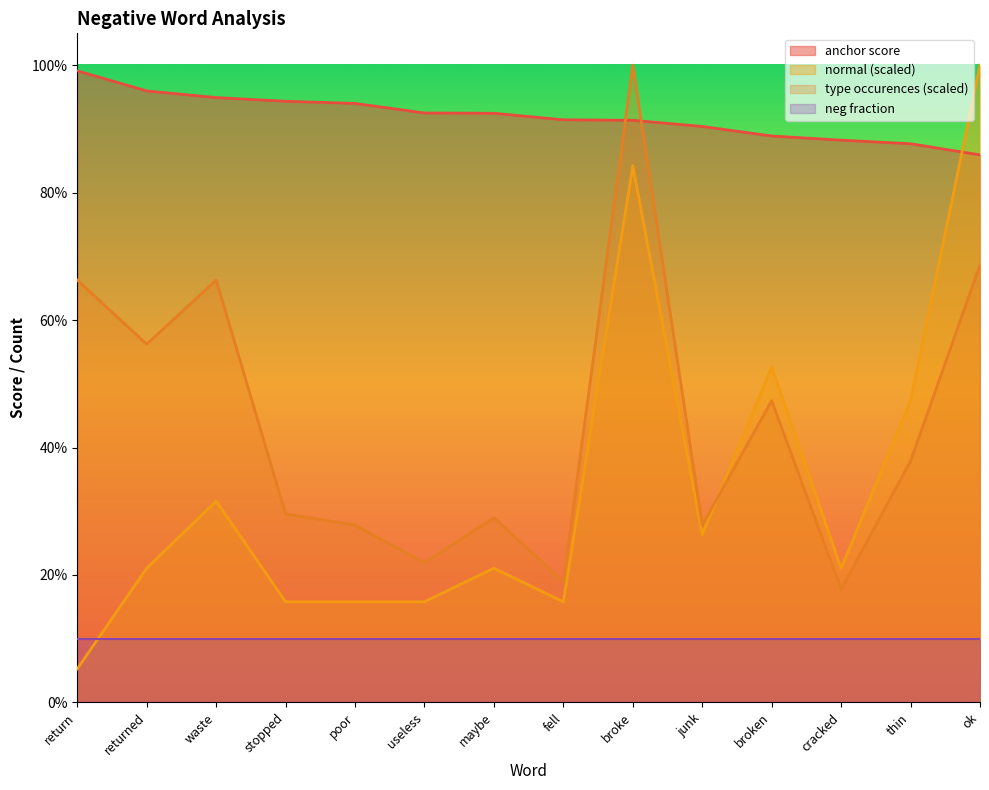

True or false: anchor score and normal intersect in this chart.

True